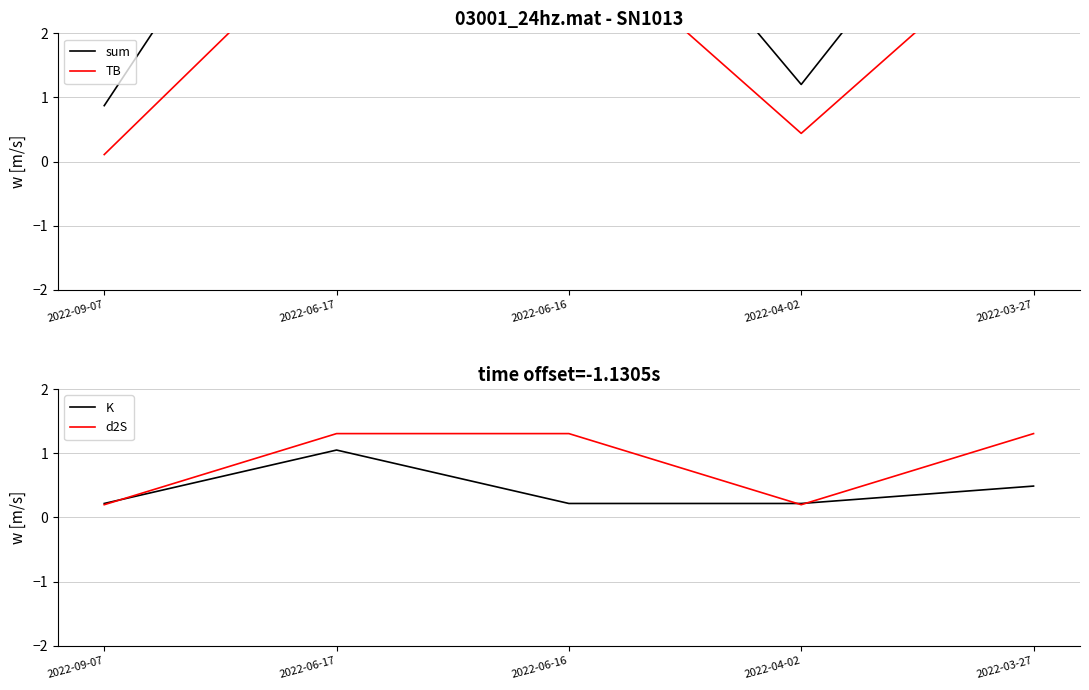

What is the sum of the TB values at 2022-06-17 and 2022-04-02?

4.1